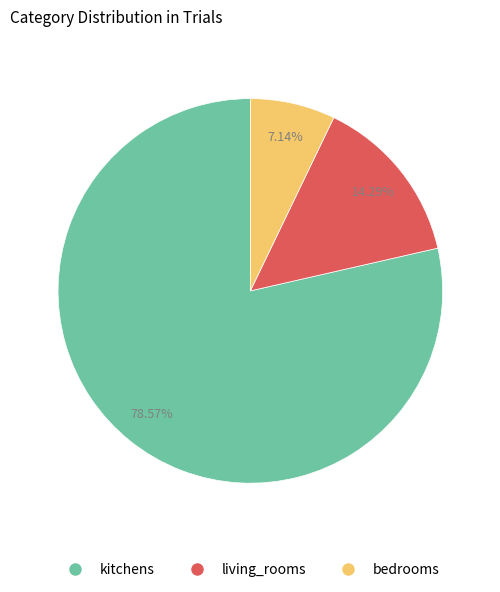

What is the ratio of the value at bedrooms to the value at living_rooms?

0.5